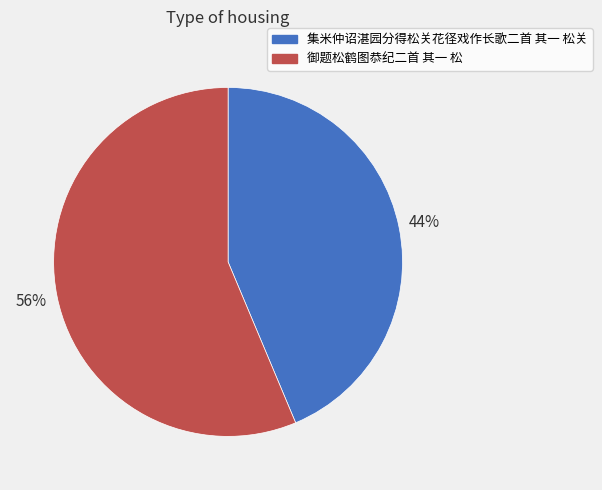

Rank the categories by value from highest to lowest.

御题松鹤图恭纪二首 其一 松, 集米仲诏湛园分得松关花径戏作长歌二首 其一 松关